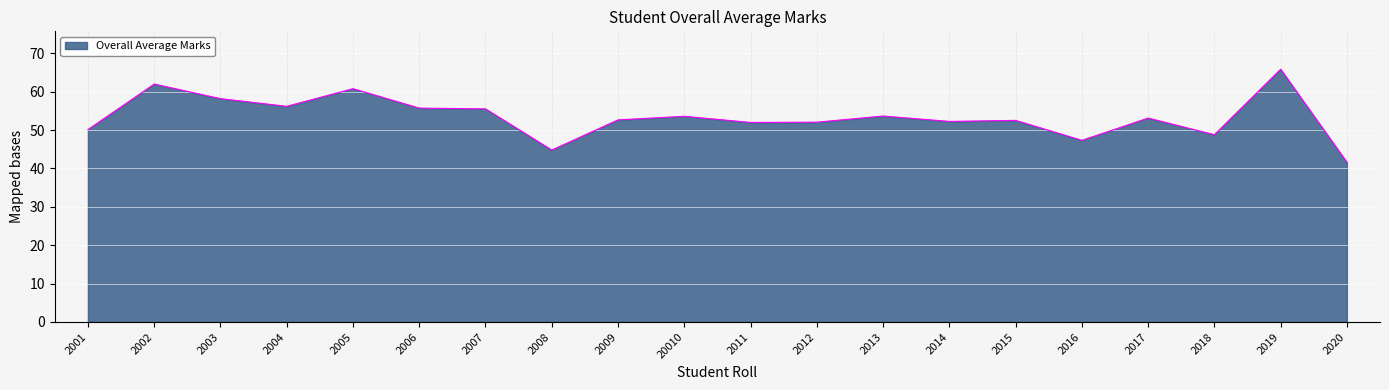

Approximately how many times larger is the value at 2005 compared to 2014?

1.2